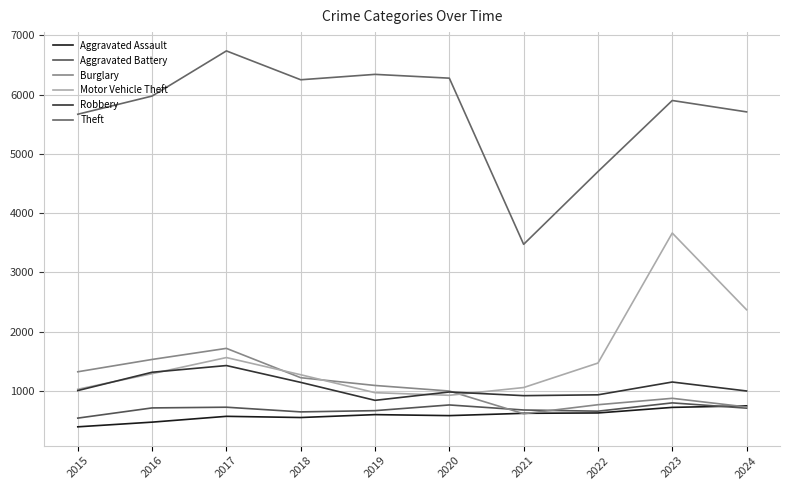

List the series in order of their peak value, highest first.

Theft, Motor Vehicle Theft, Burglary, Robbery, Aggravated Battery, Aggravated Assault